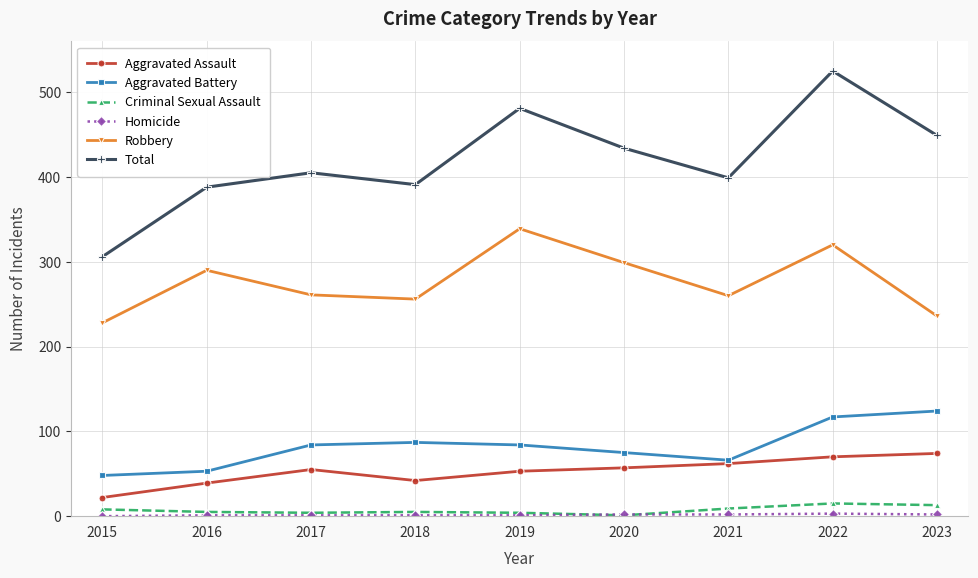

Which series has the largest total across all categories?

Total